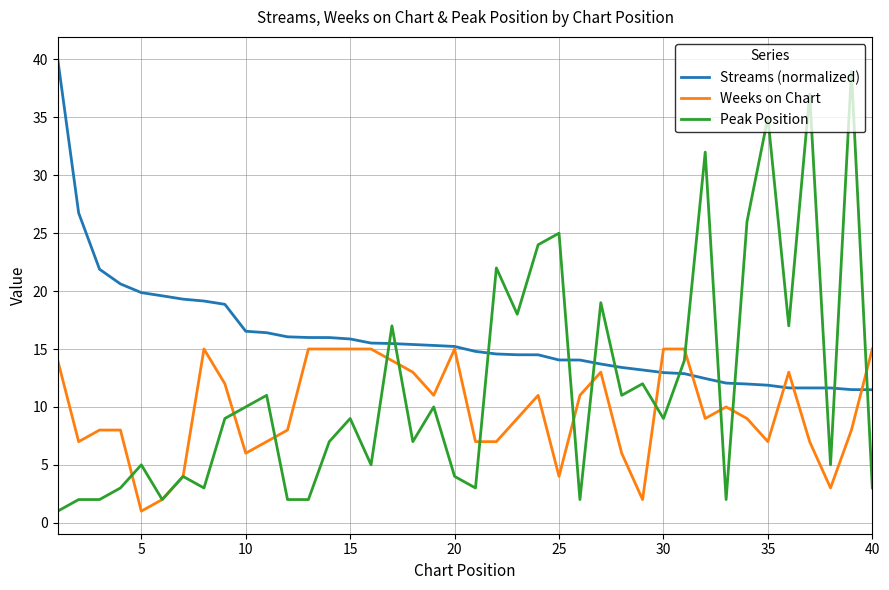

Does the chart have visible grid lines?

Yes